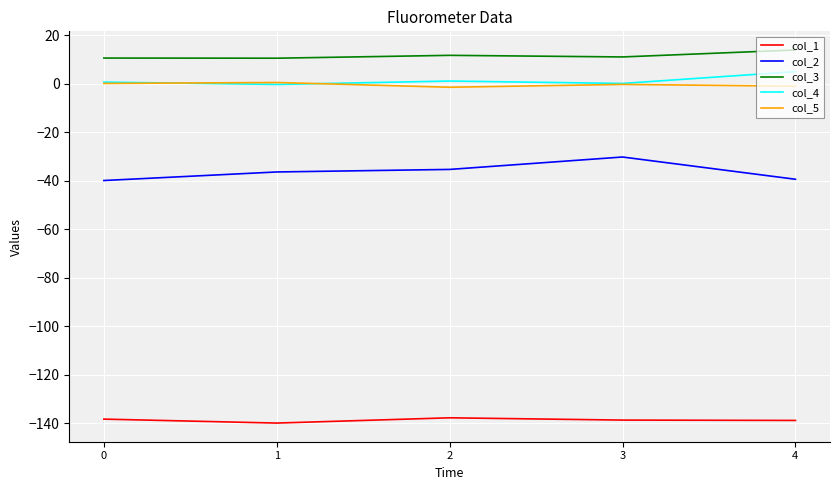

Is the value of col_4 at 4 greater than the value of col_2 at 2?

Yes